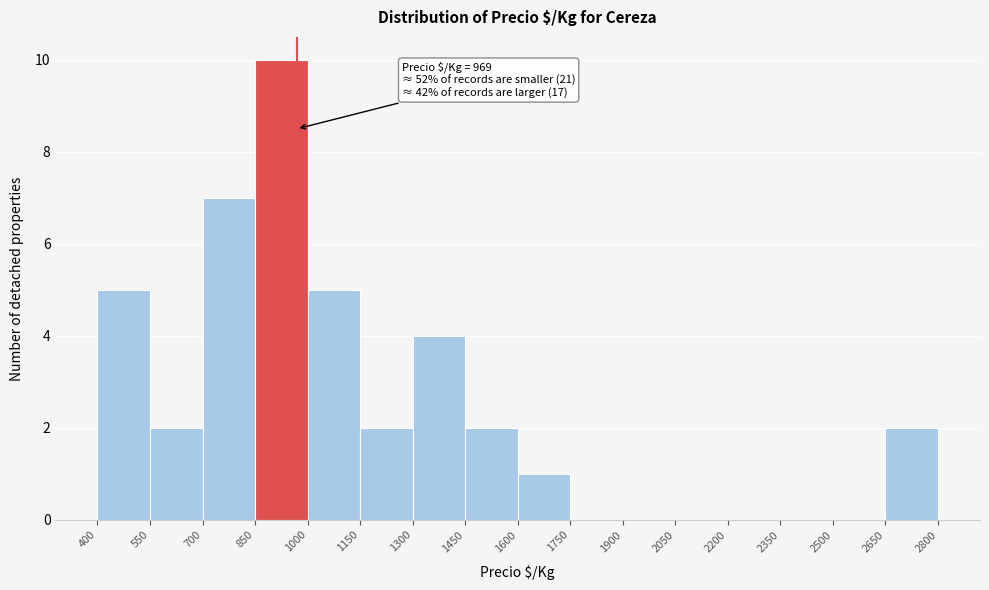

Over which range of the x-axis is the bar tallest?

850 to 1000